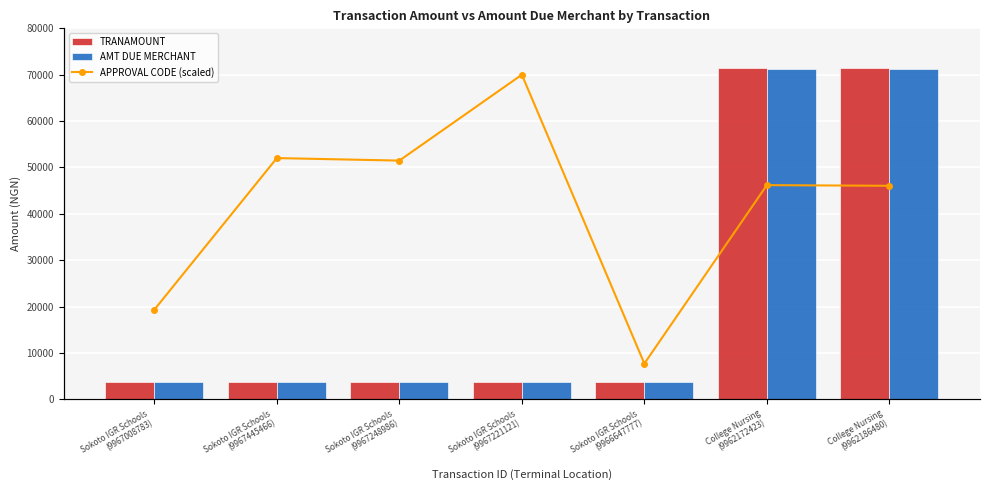

What is the label of the 1st bar from the right?

College Nursing
(9962186480)